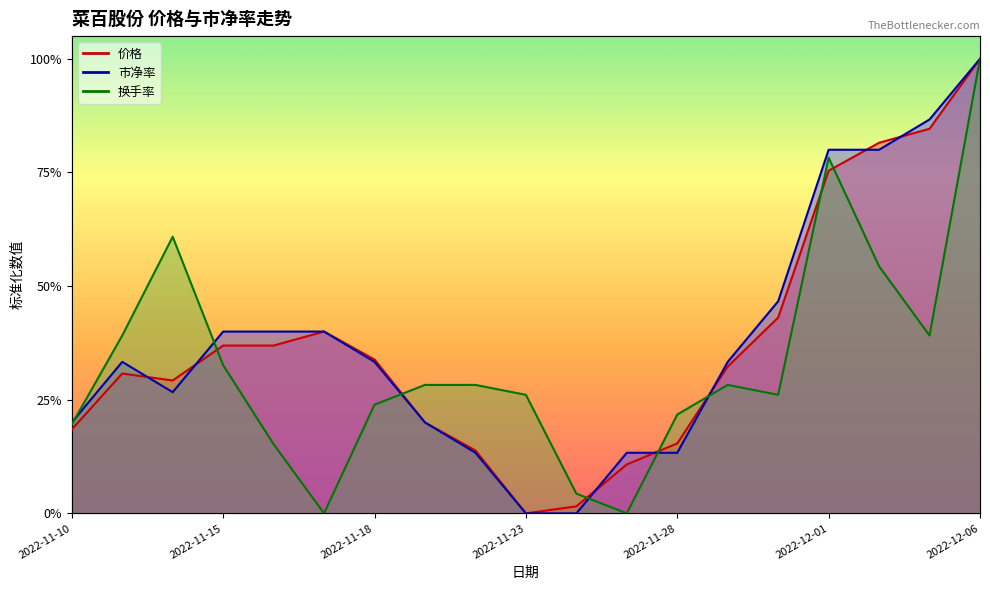

What is the sum of all 换手率 values?

6.3